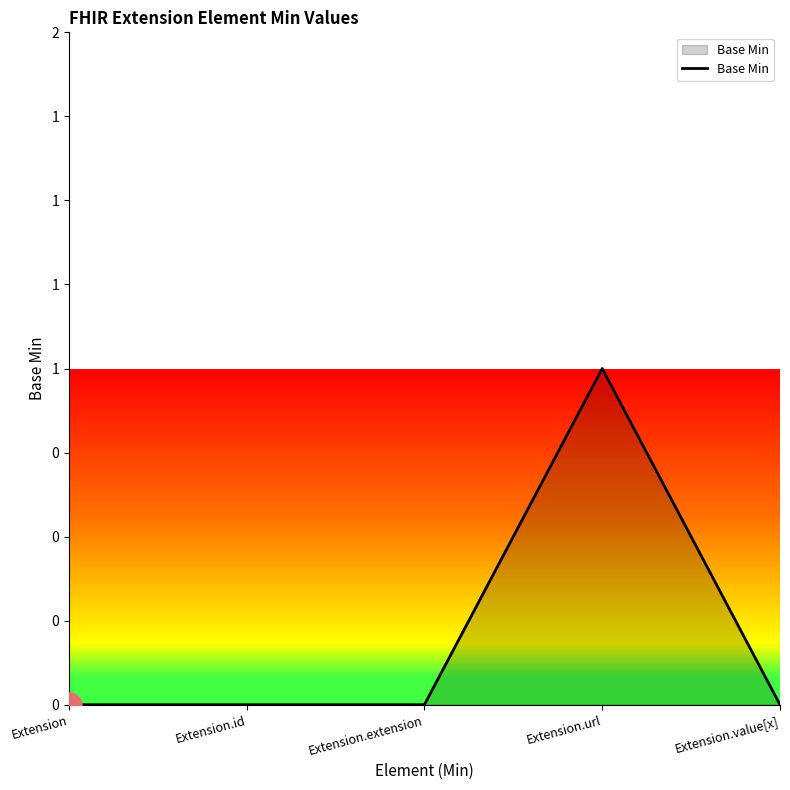

Does the chart display data point markers on the line(s)?

No